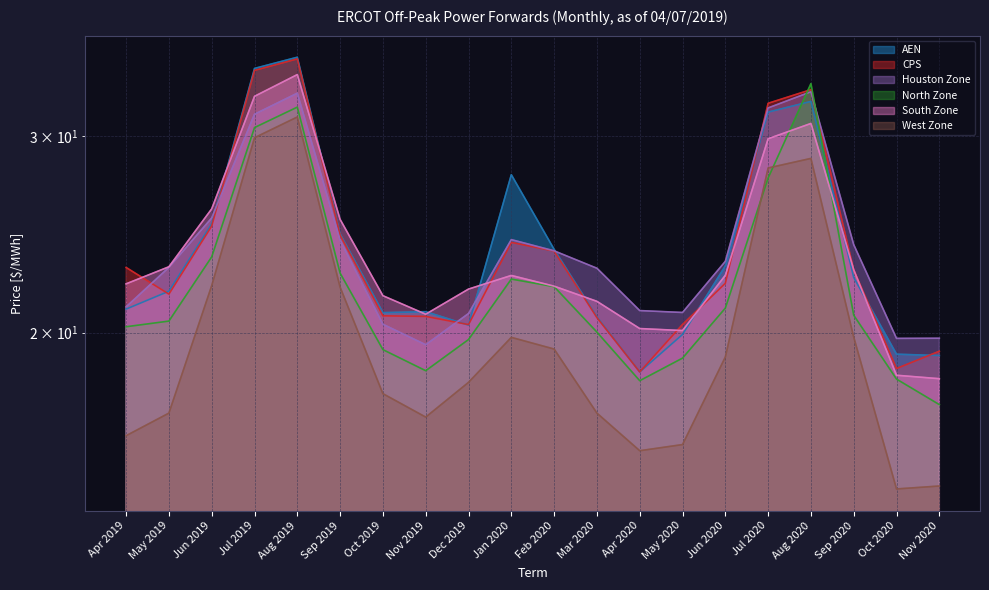

What is the difference between the highest and lowest values at Jan 2020?

7.9